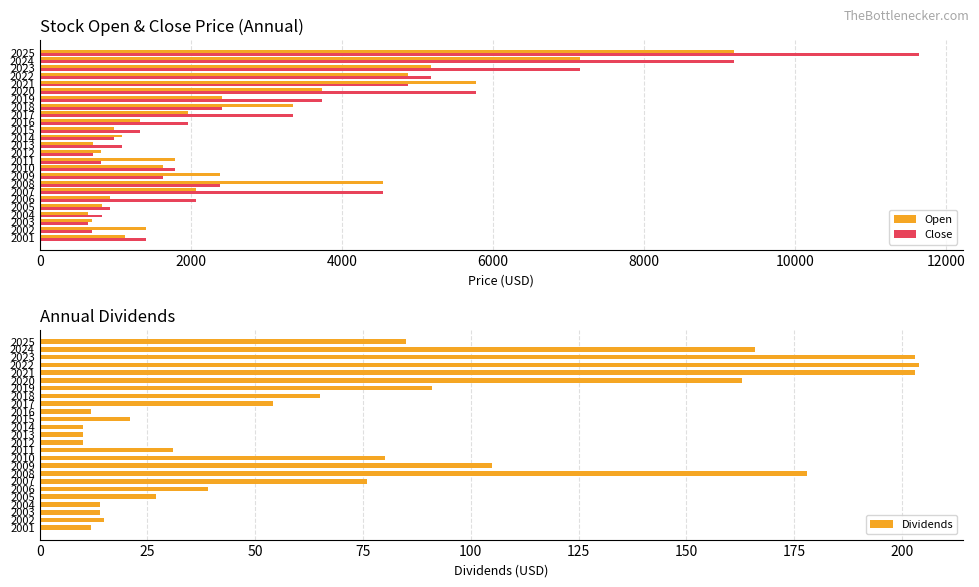

What is the sum of the Open values at 2009 and 2007?

4454.6